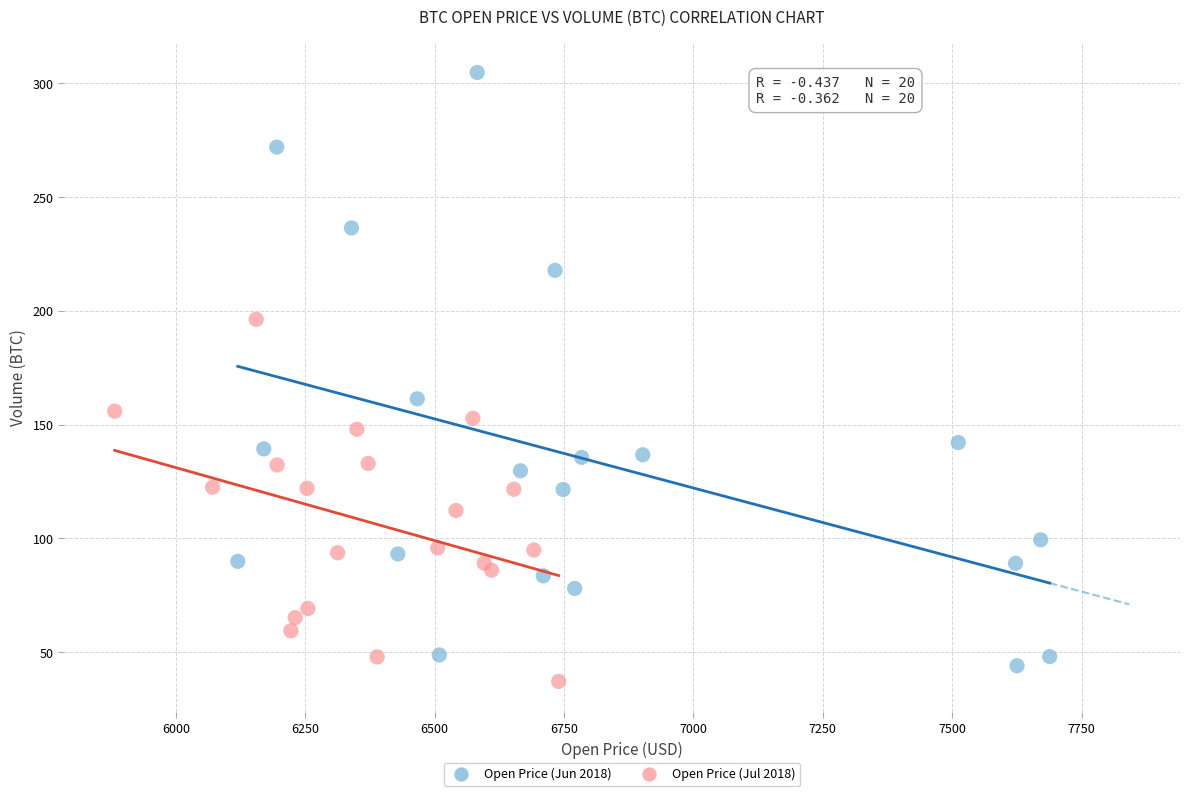

Which series reaches the maximum Y coordinate?

Open Price (Jun 2018)